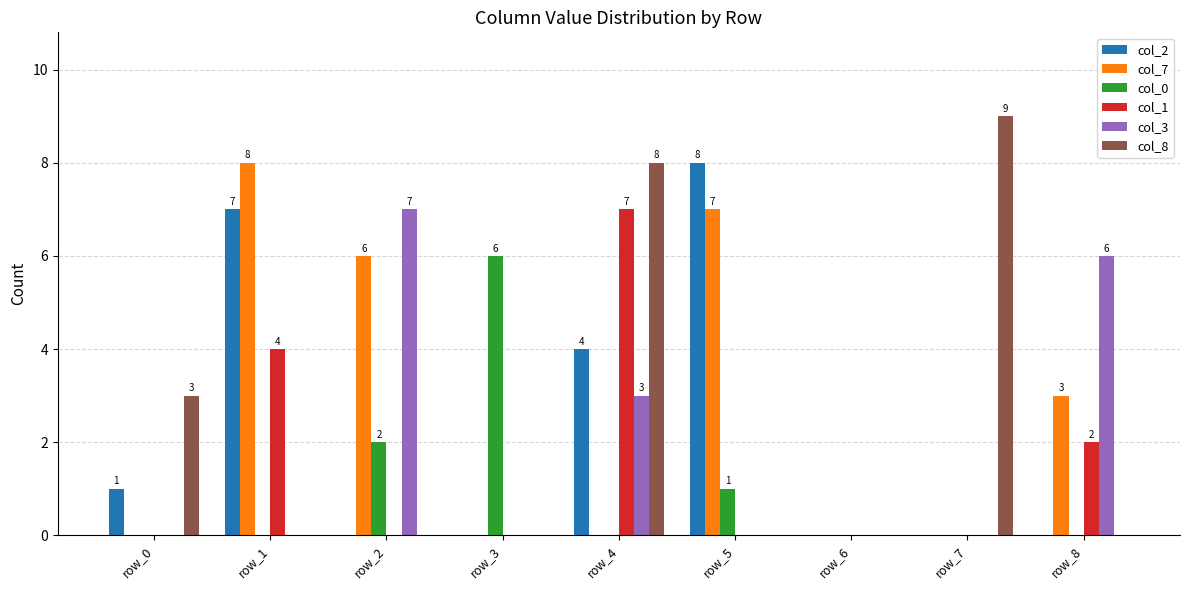

Which series changed the most between row_0 and row_3?

col_0